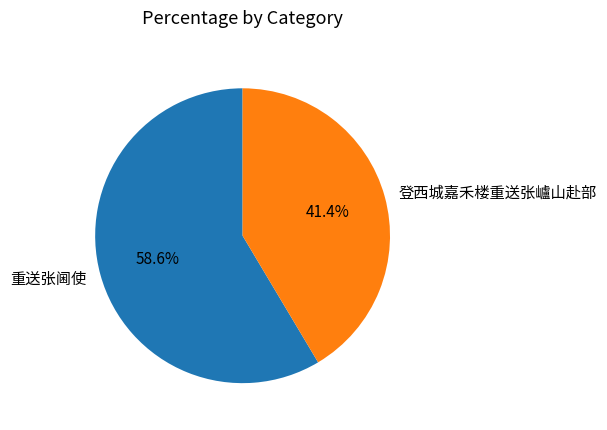

What portion of the pie excludes 登西城嘉禾楼重送张㠠山赴部?

58.6%